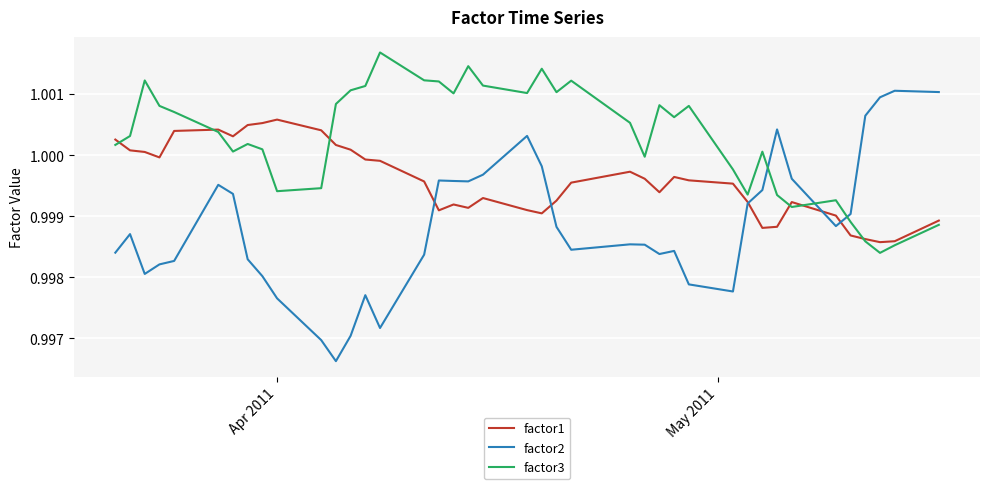

List the series in order of their peak value, lowest first.

factor1, factor2, factor3